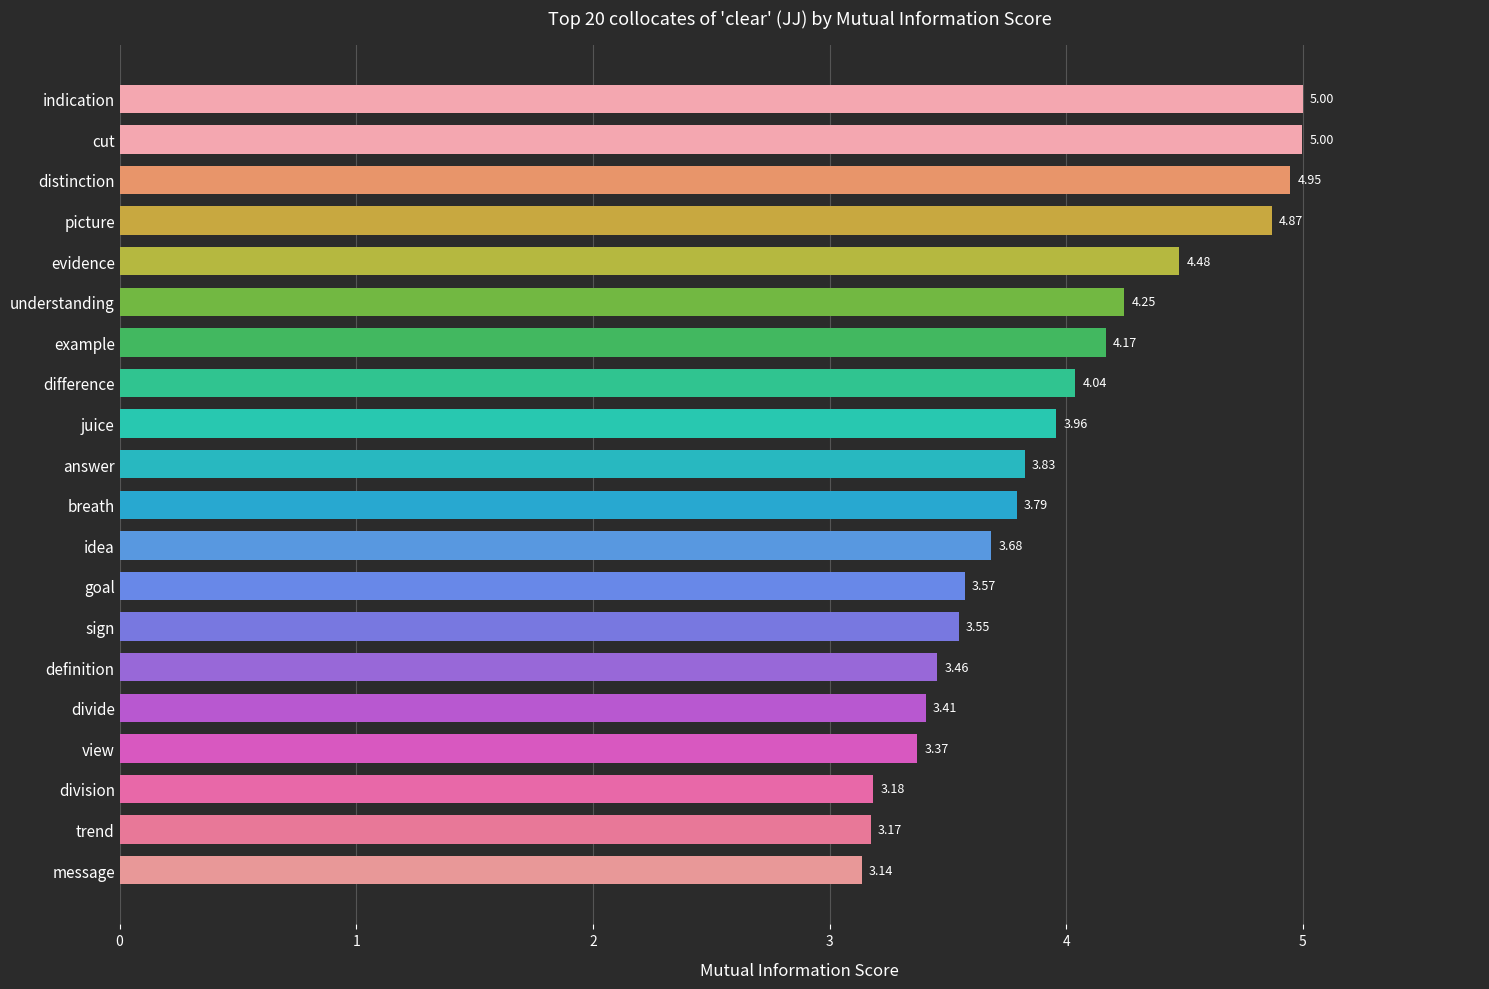

What is the label of the 8th bar from the bottom?

goal